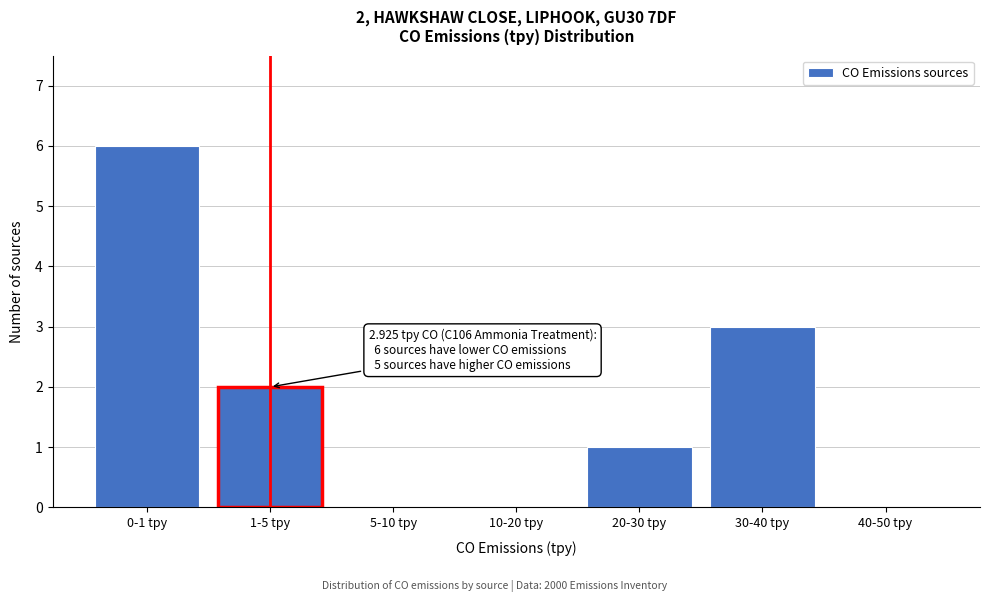

Reading left to right, what are all the values shown in this chart?

0-1 tpy=6	1-5 tpy=2	5-10 tpy=0	10-20 tpy=0	20-30 tpy=1	30-40 tpy=3	40-50 tpy=0